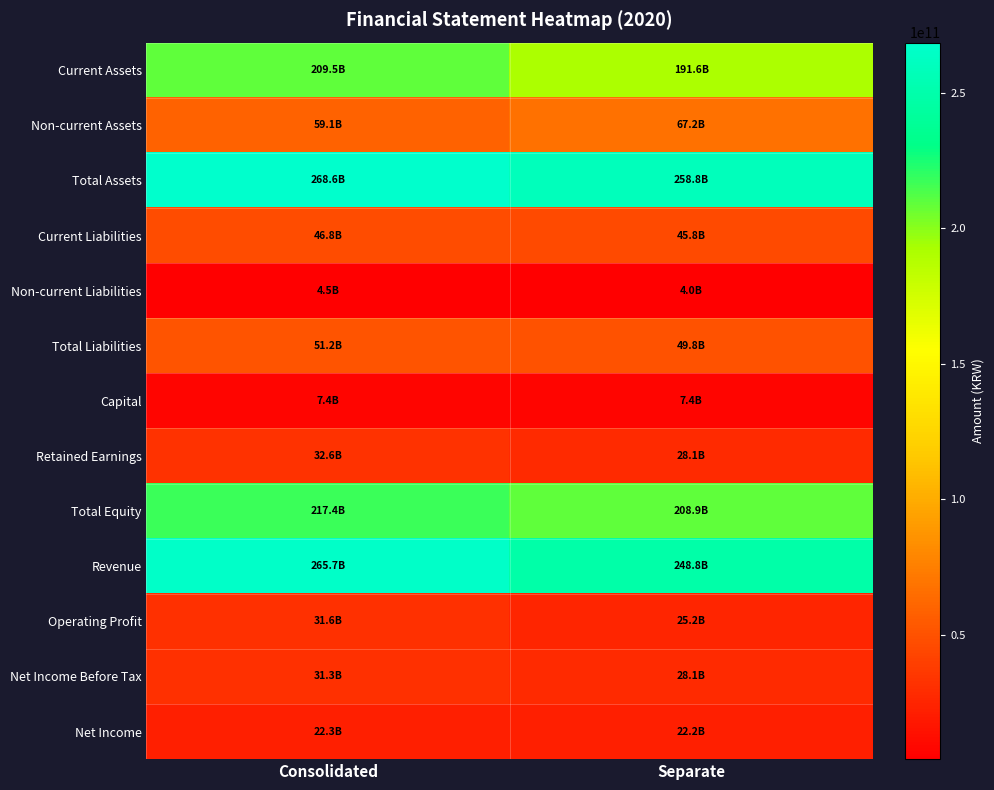

At which category does the chart reach its peak across all series?

Consolidated